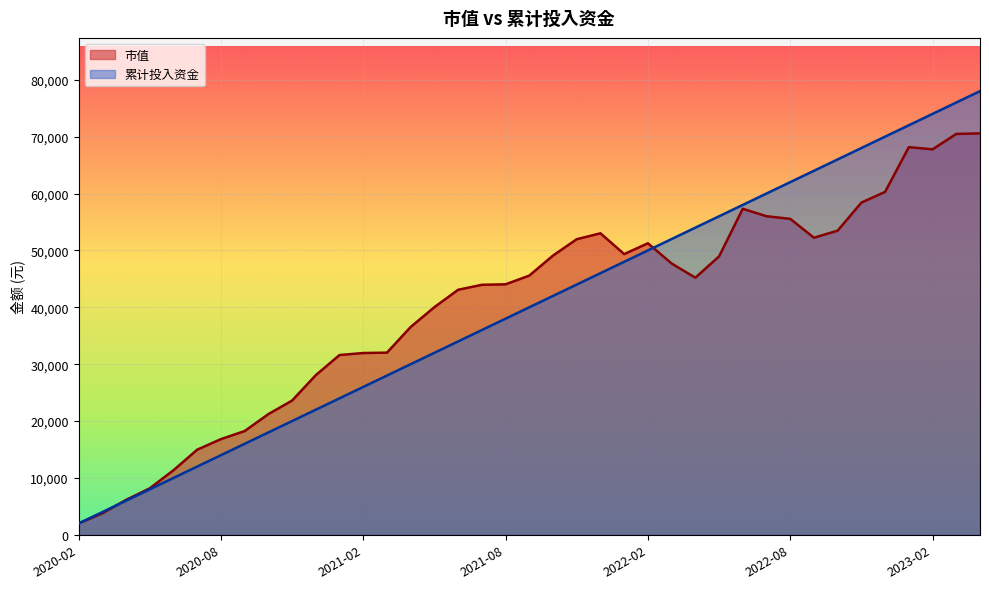

The 累计投入资金 series shows 74000.0 at 2023-02. True or false?

True